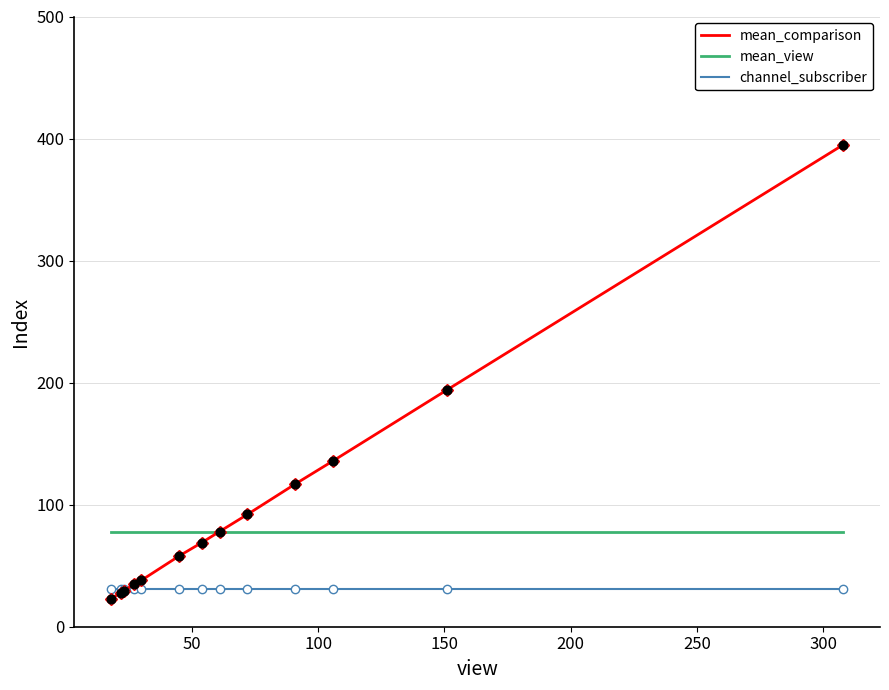

What are all the series names shown in the legend?

mean_comparison, mean_view, channel_subscriber